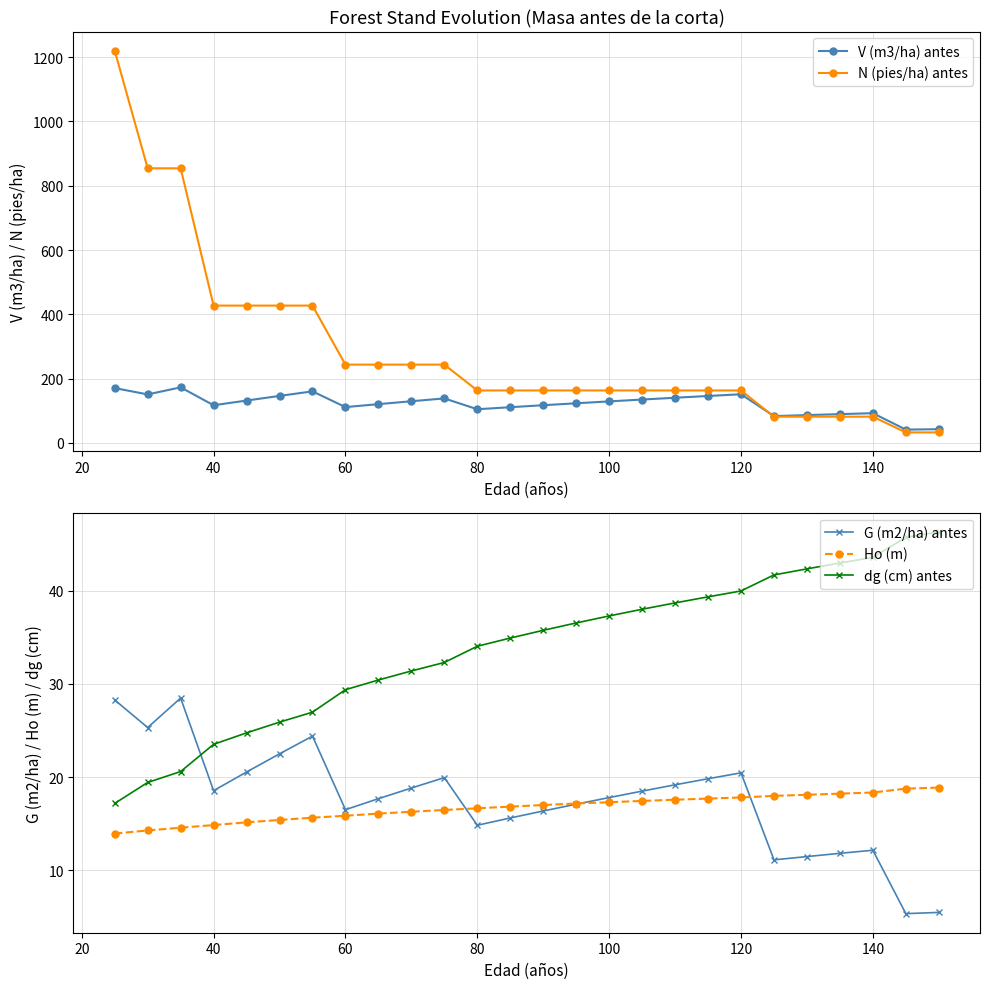

True or false: Ho (m) and N (pies/ha) antes cross at least once.

False